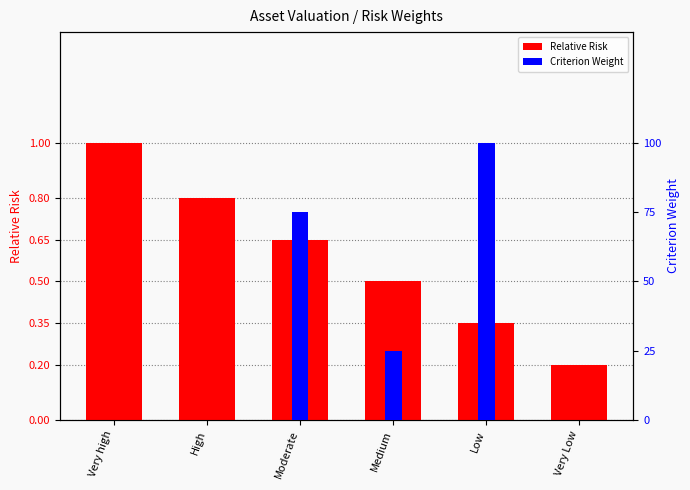

How many distinct data groups are displayed?

2